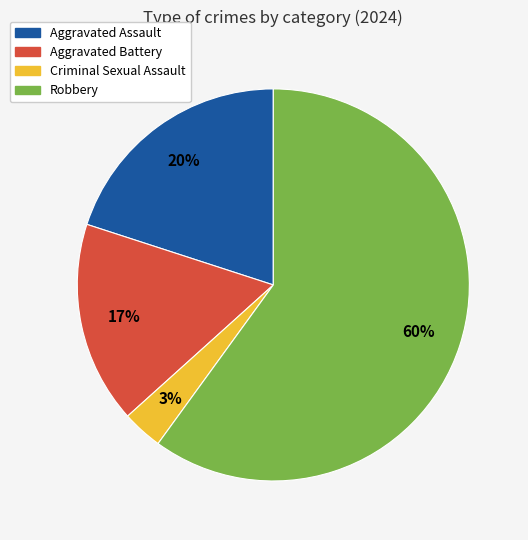

Combined, do Aggravated Battery and Aggravated Assault account for over 50%?

No